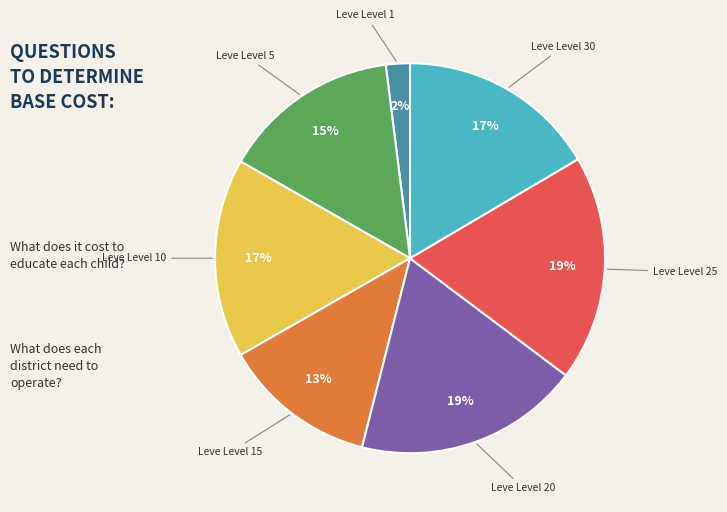

Is there any slice that represents more than half of the pie?

No